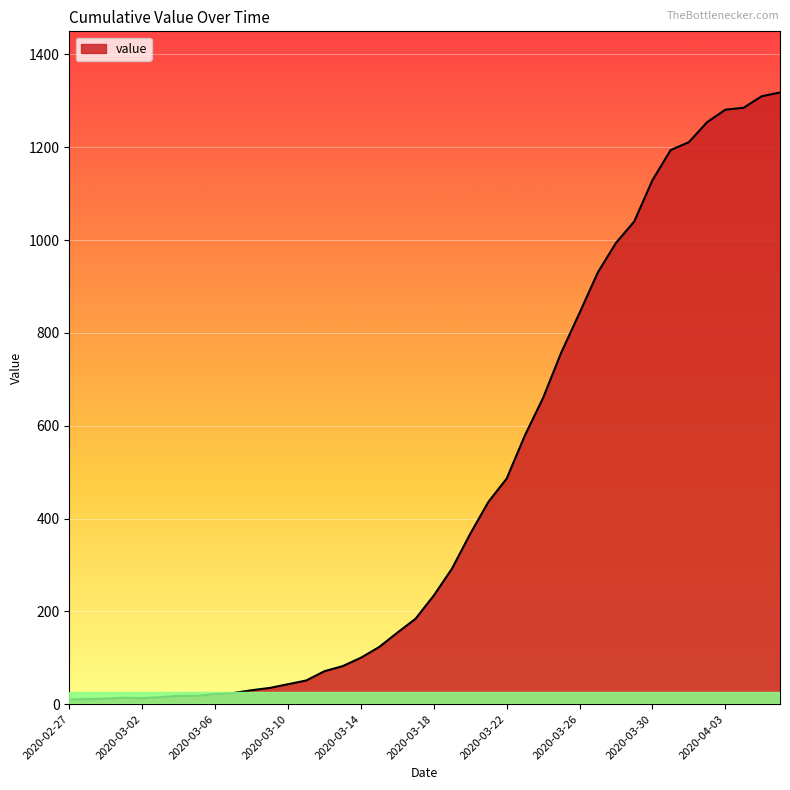

What is the difference between the maximum and minimum values?

1308